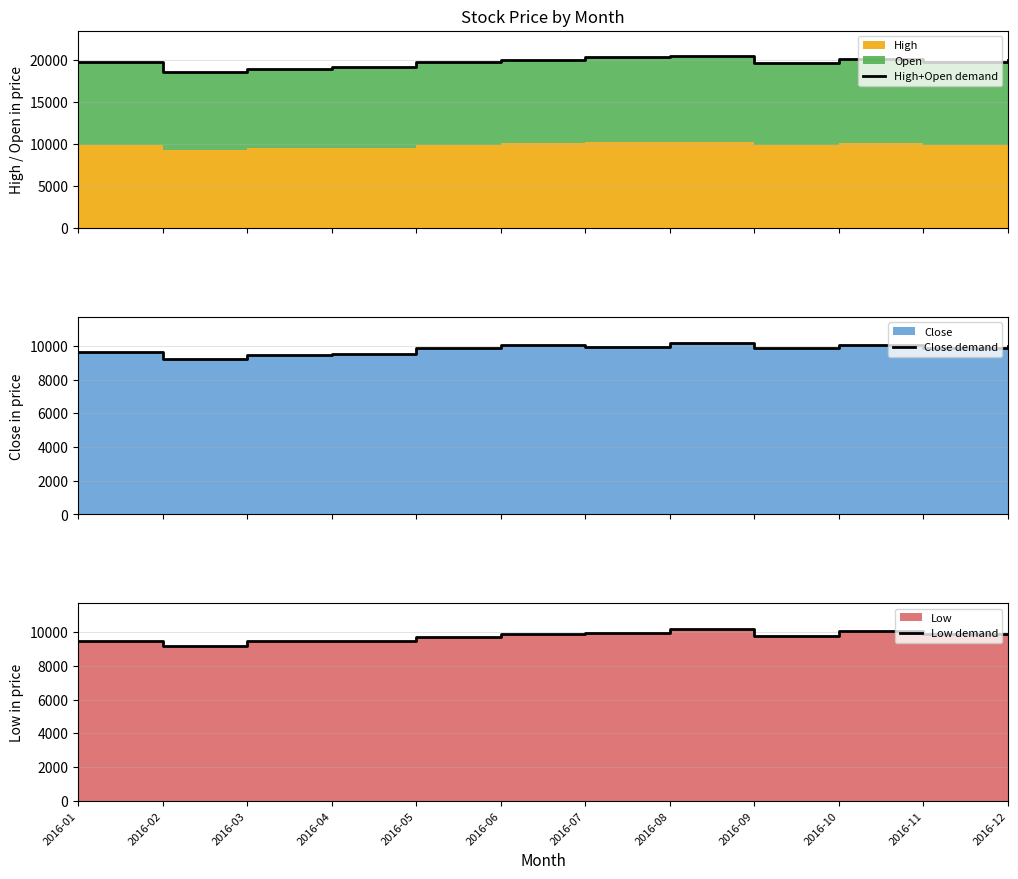

Reading left to right, extract all data points from this chart.

High+Open demand: 19735	18500	18930	19080	19750	19920	20310	20370	19620	20100	19730	19895
Close demand: 9625	9190	9465	9520	9875	10045	9950	10185	9880	10050	9865	9995
Low demand: 9500	9190	9465	9495	9710	9875	9950	10185	9740	10050	9865	9865